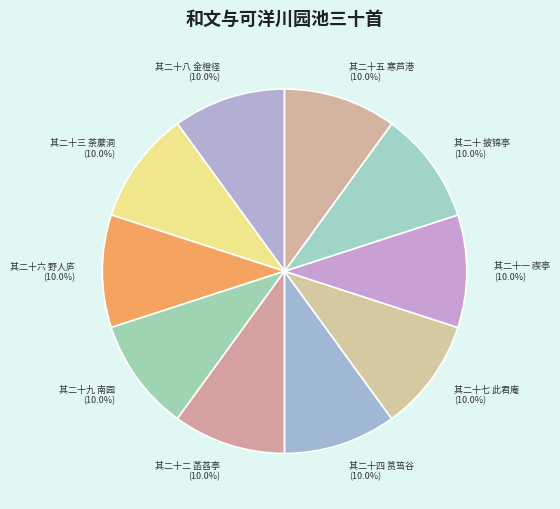

Is it true that 其二十七 此君庵 is 10% of the pie?

True